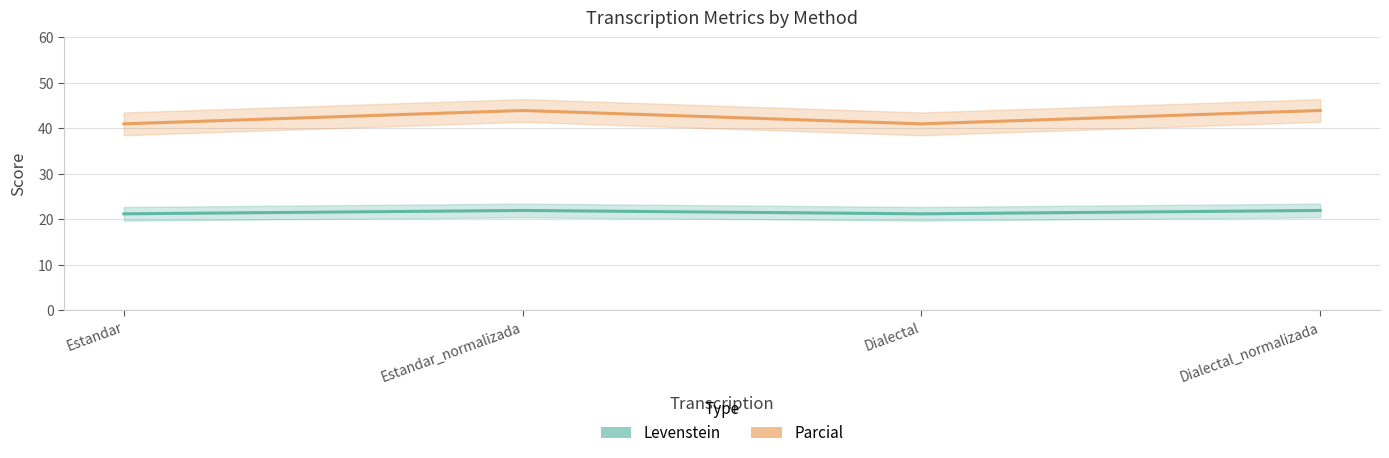

What is the approximate value of Parcial at Estandar_normalizada?

43.9